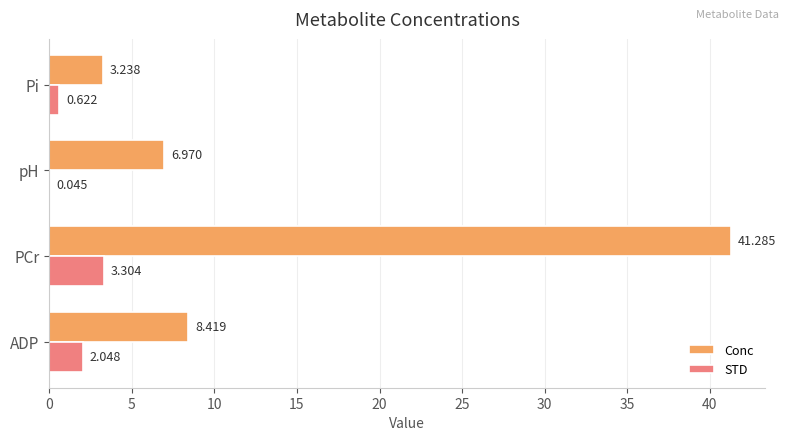

Which series changed the most between PCr and Pi?

Conc